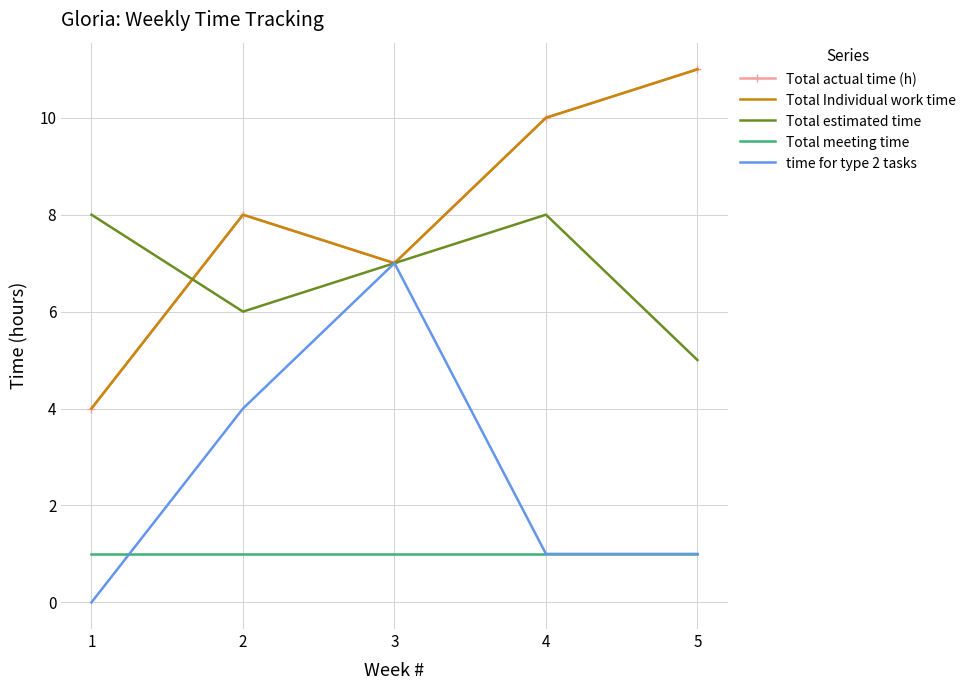

At which label does Total meeting time reach its minimum?

1